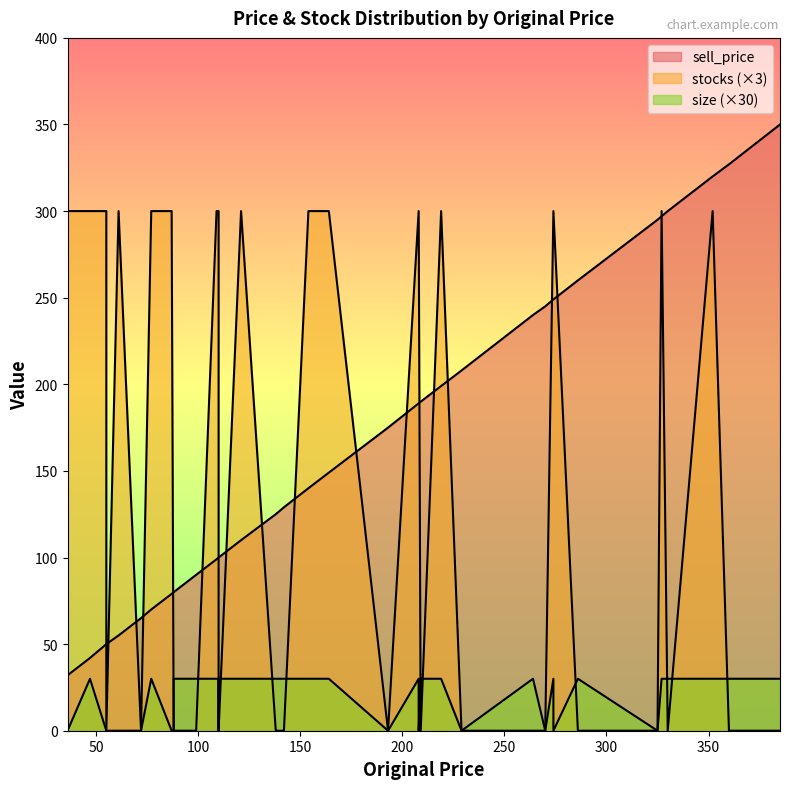

How many lines are shown in the chart?

3